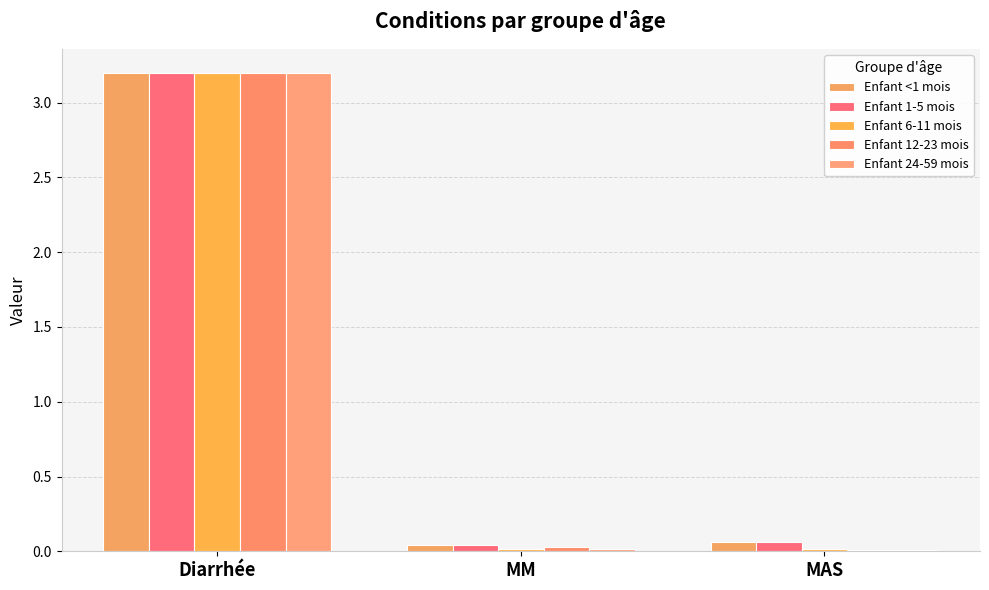

Count the number of categories in the chart.

3